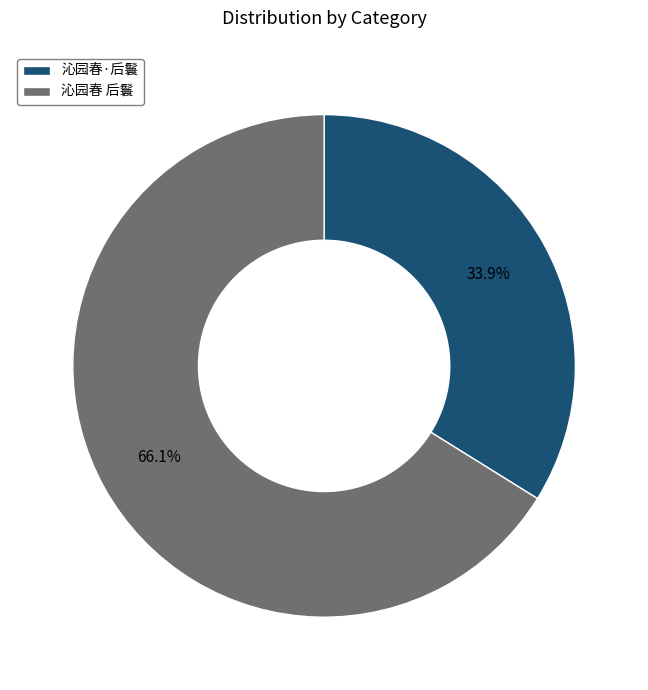

Between 沁园春 后鬟 and 沁园春·后鬟, which is larger?

沁园春 后鬟